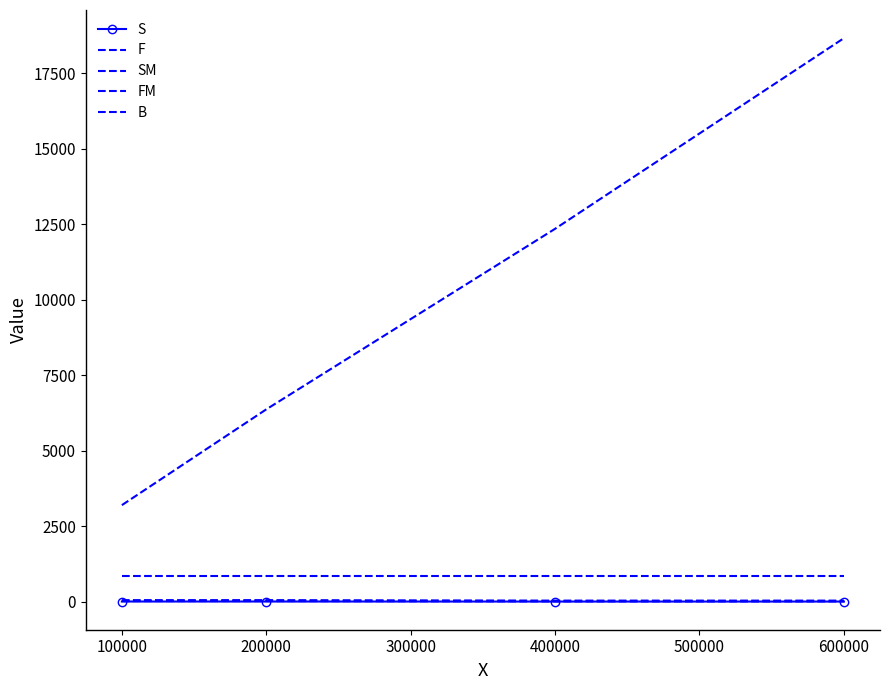

What is the average value of the SM series?

40.0